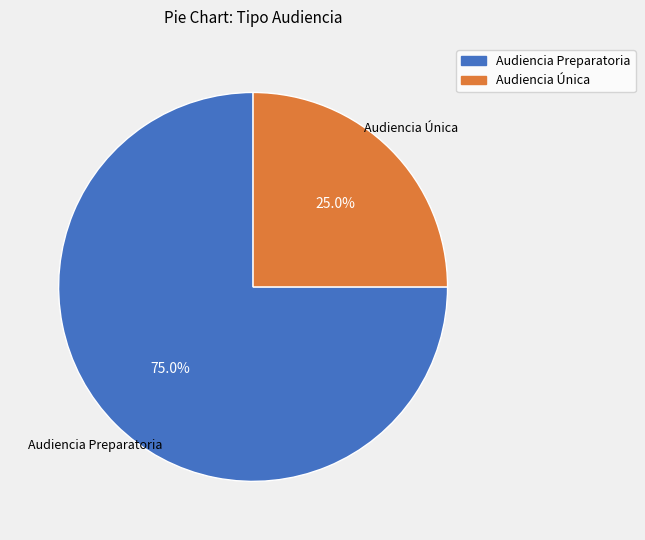

Which category has the biggest portion of the pie?

Audiencia Preparatoria